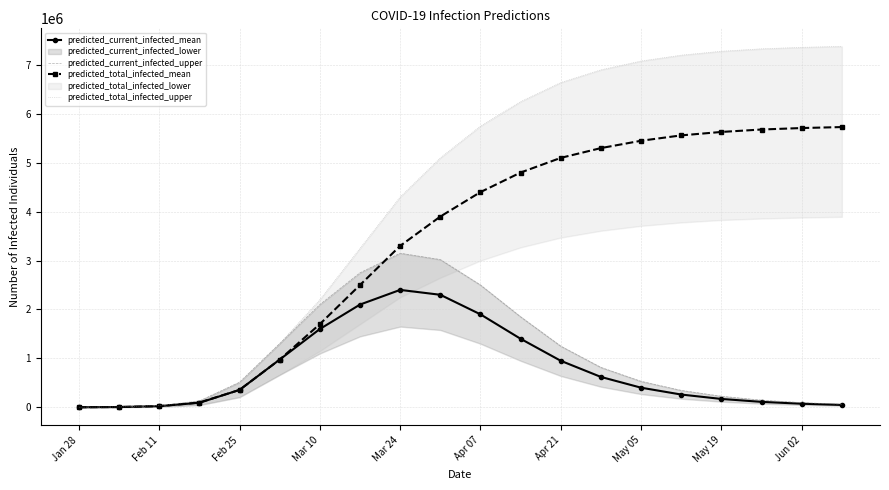

Is it true that predicted_total_infected_mean equals 1700000 at Mar 10?

True